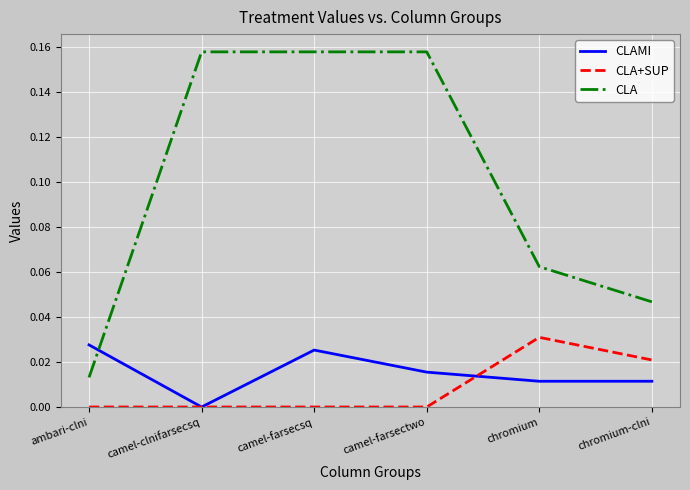

How many lines are shown in the chart?

3